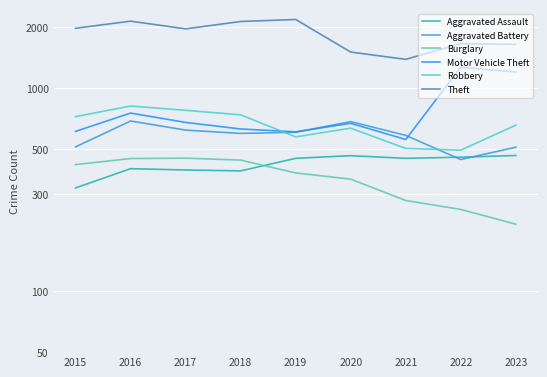

True or false: Aggravated Assault has a value of 452 at 2021.

True